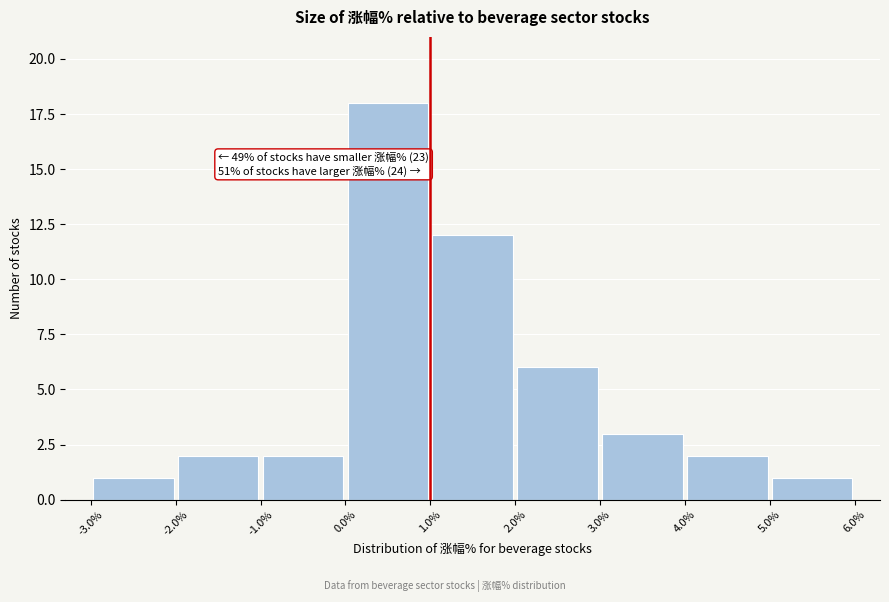

Over which range of the x-axis is the bar tallest?

0.0% to 1.0%